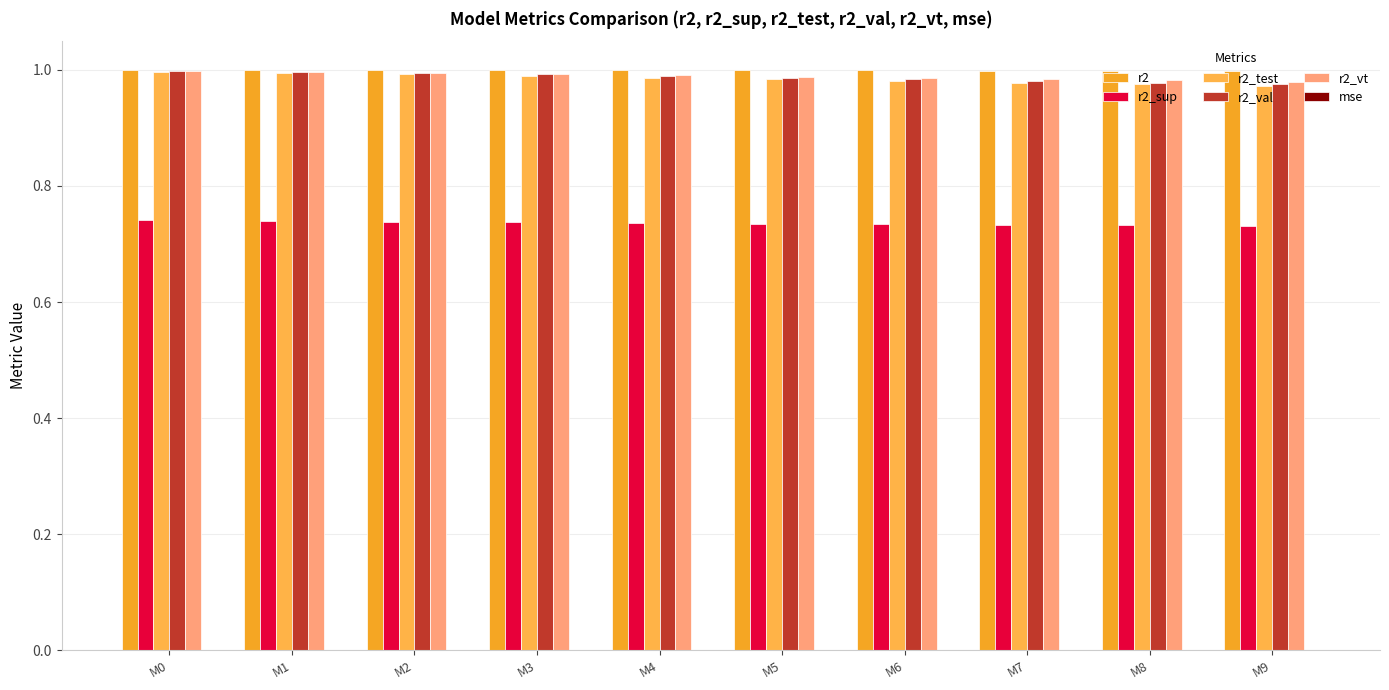

Which series has the widest spread of values?

r2_test